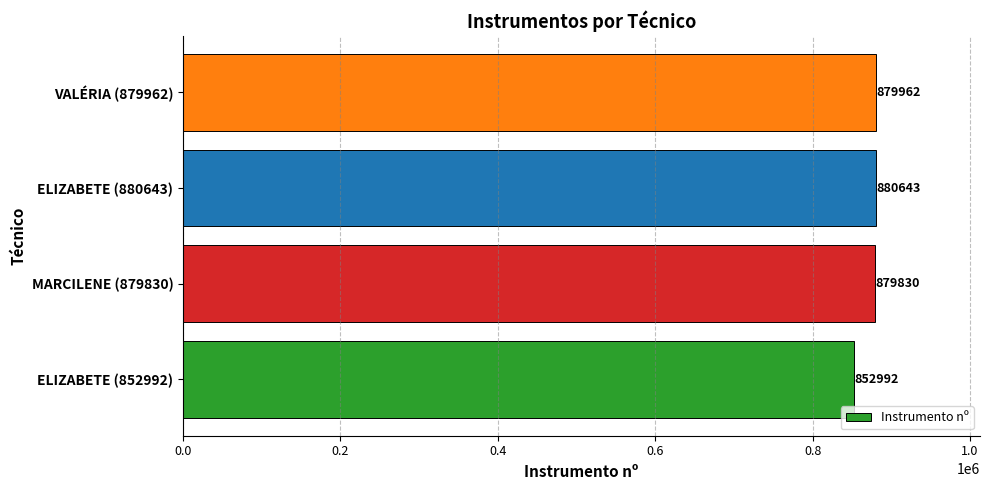

What is the sum of all values?

3493427